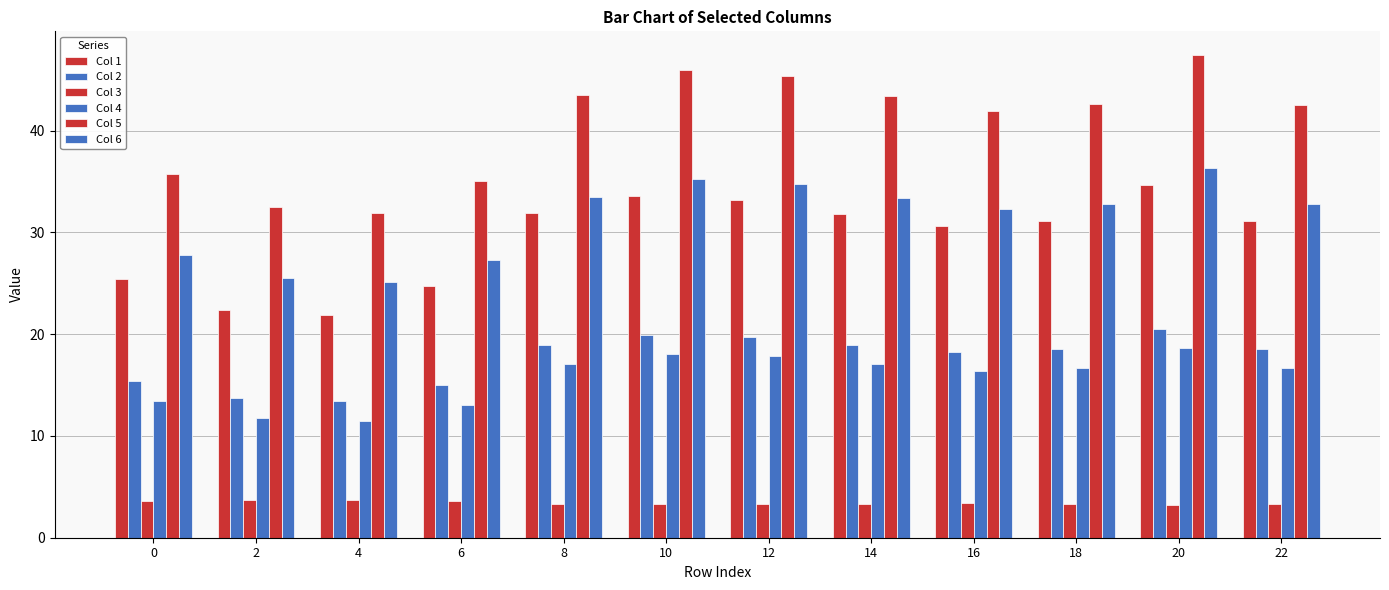

At 22, list the series in order from smallest to largest.

Col 3, Col 4, Col 2, Col 1, Col 6, Col 5